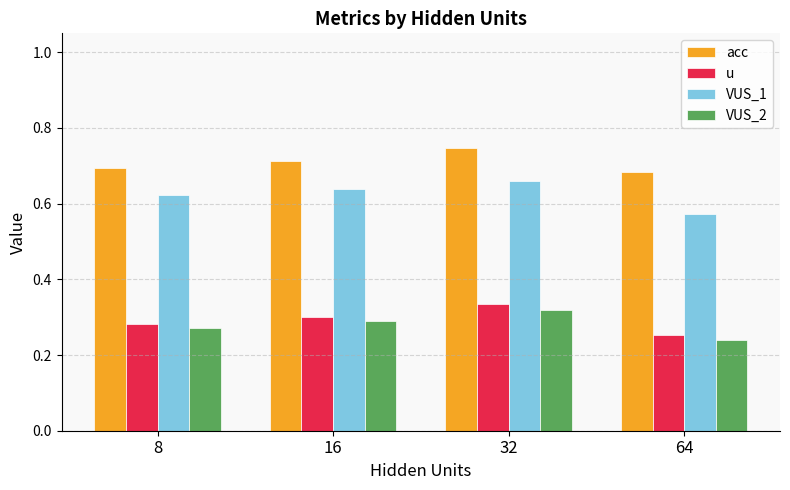

Rank the series at 32 from lowest to highest value.

VUS_2, u, VUS_1, acc